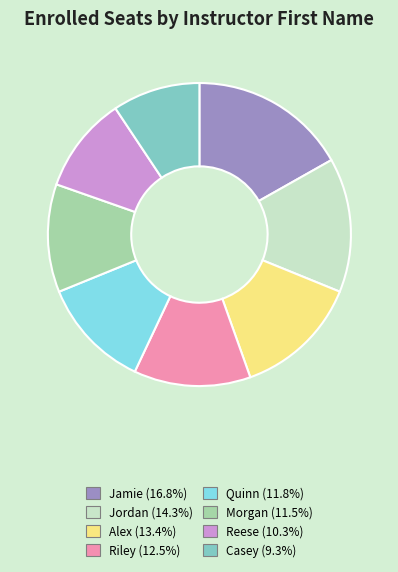

Is Casey the majority of the pie?

No